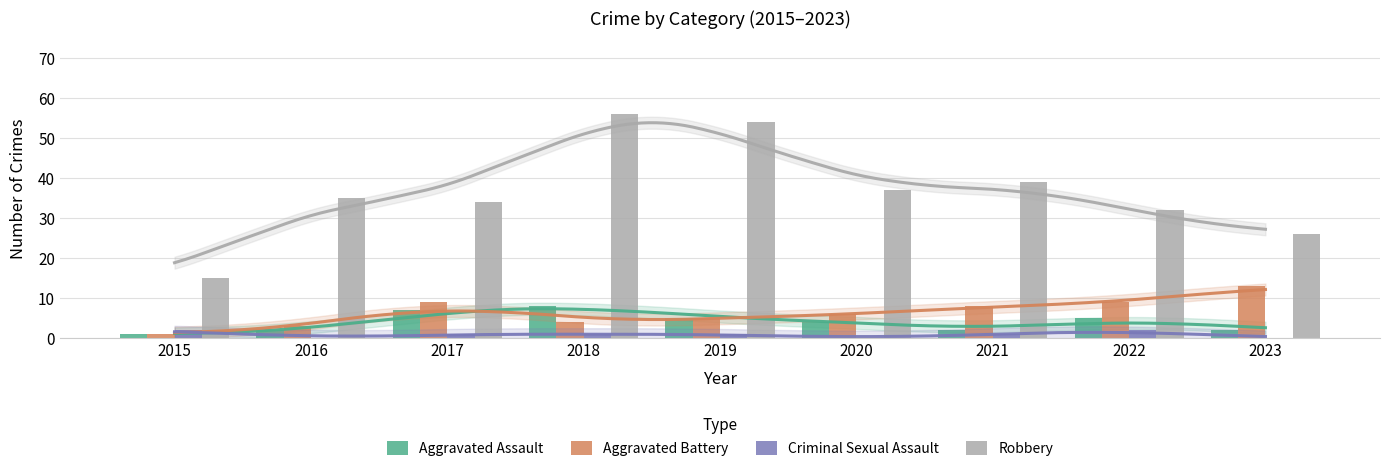

The value of Aggravated Assault at 2021 is 1. True or false?

False